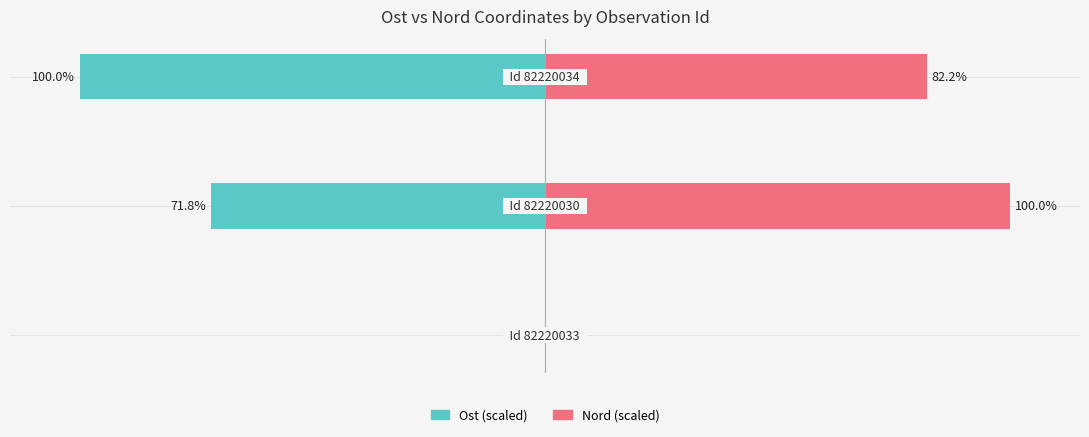

What is the difference between the maximum and minimum values in the Nord series?

100.0